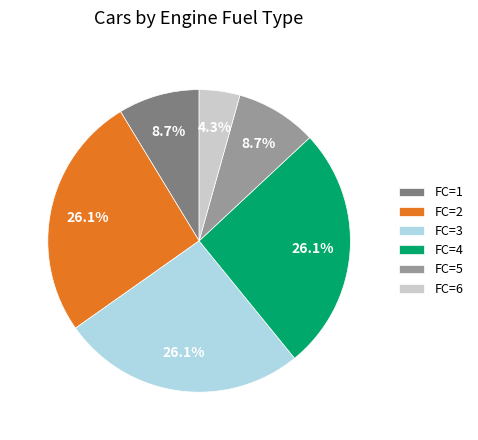

Which has a higher value, FC=2 or FC=5?

FC=2